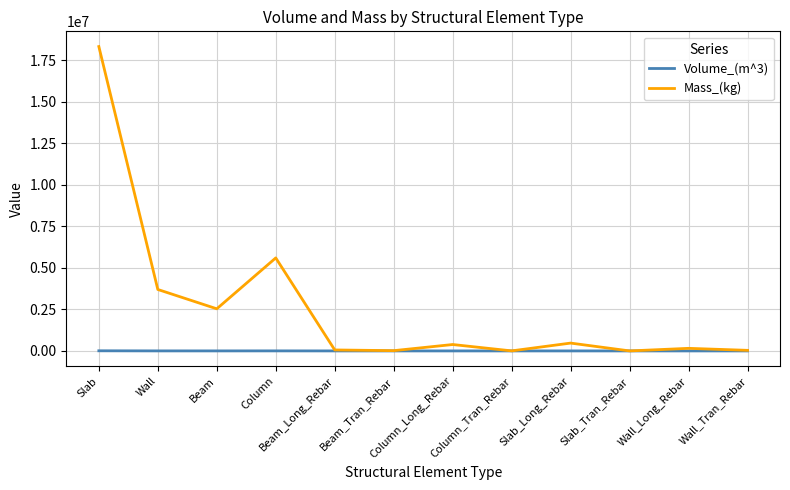

What is the difference between the maximum and minimum values in the Volume_(m^3) series?

7490.9